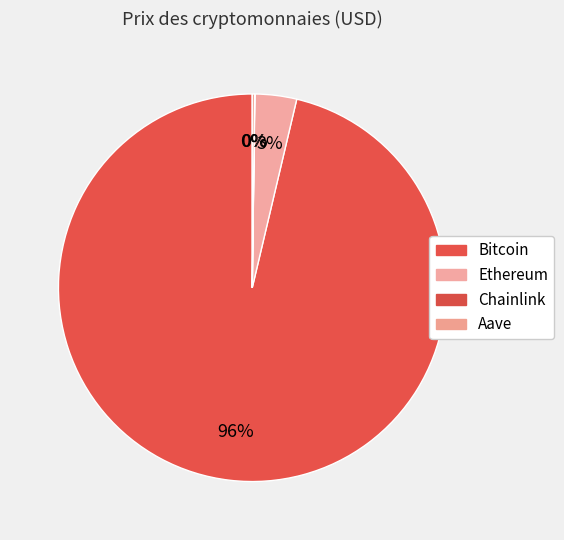

True or false: Aave accounts for 0% of the total.

True